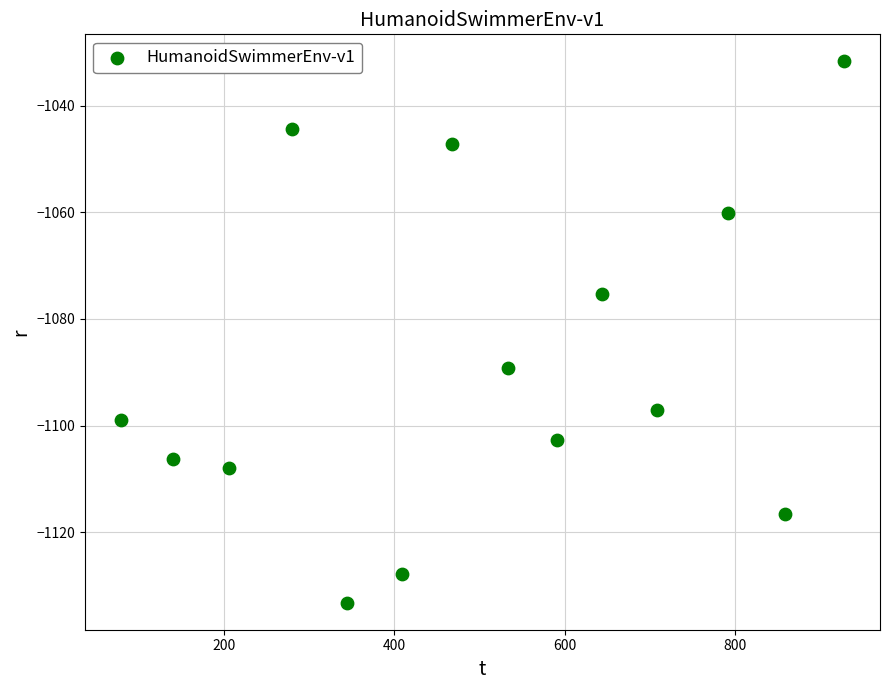

What is the range of X values (max minus min)?

849.4